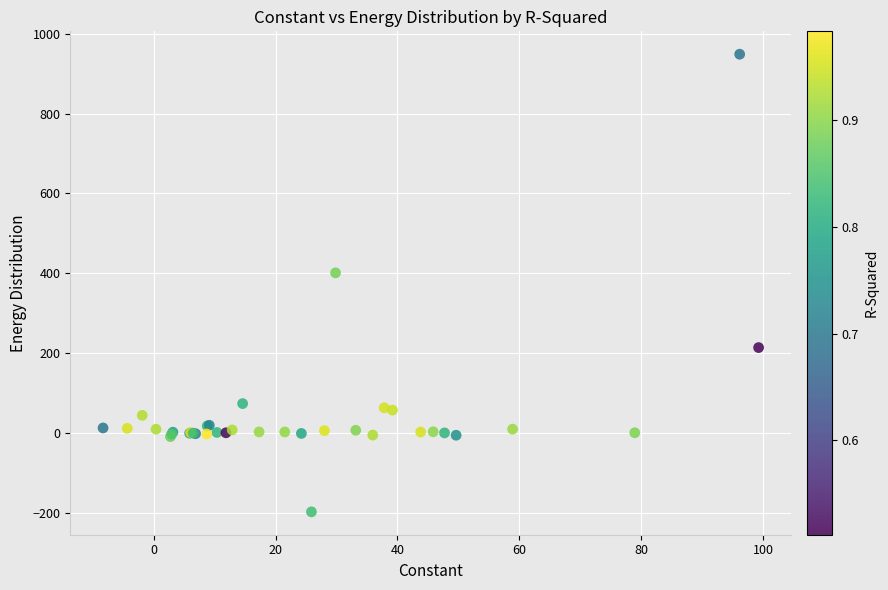

What Y value in the scatter plot is closest to 375?

400.9